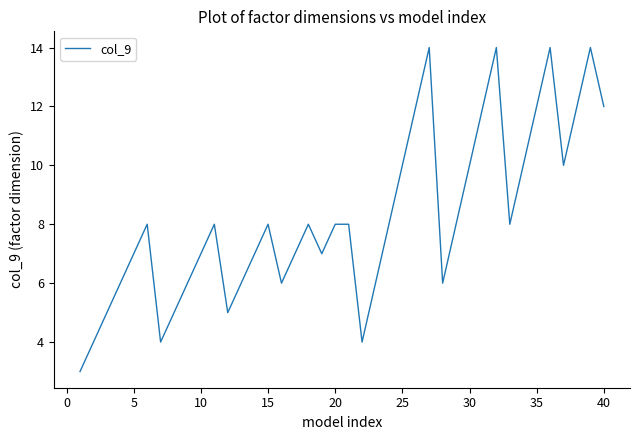

What is the sum of all values?

329